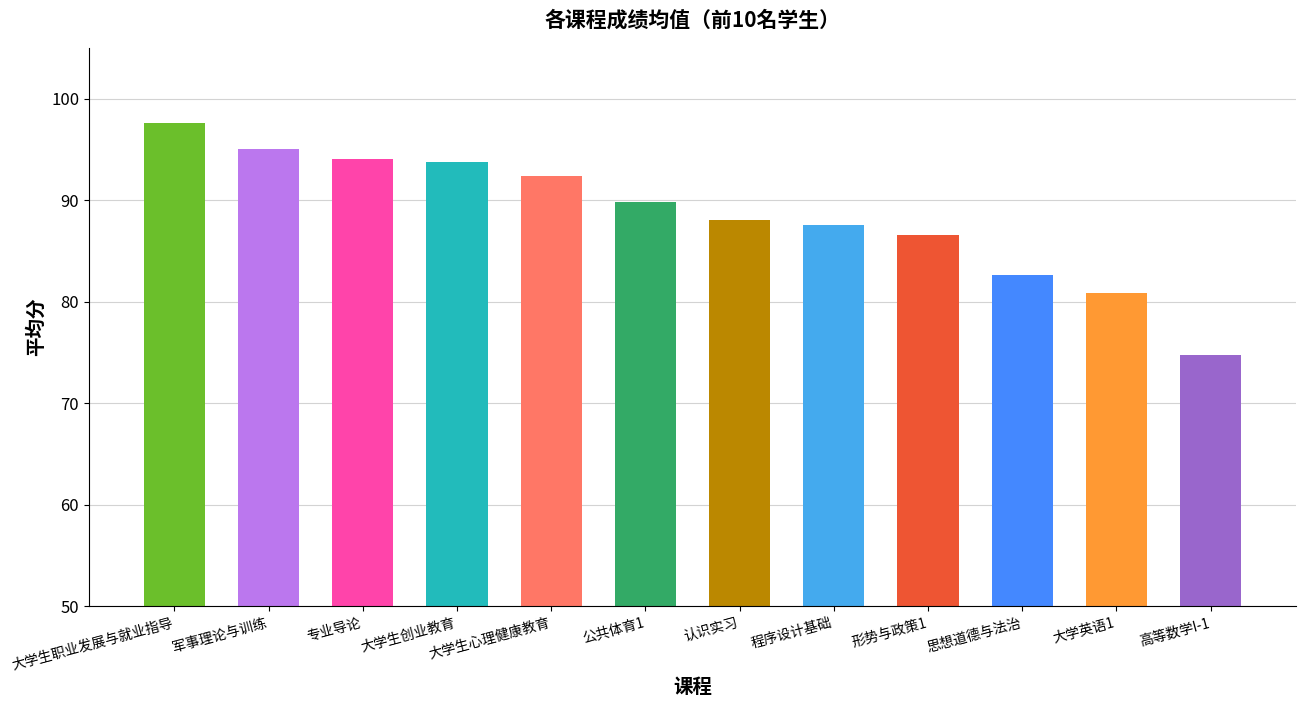

What is the average value?

88.6